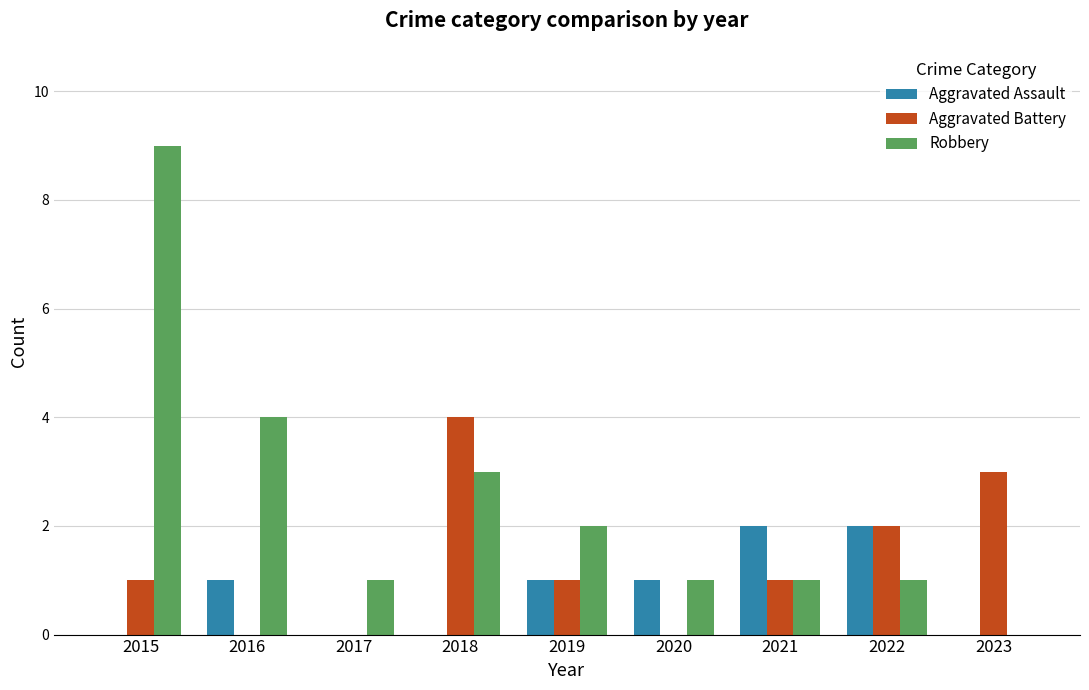

Which series has the widest spread of values?

Robbery